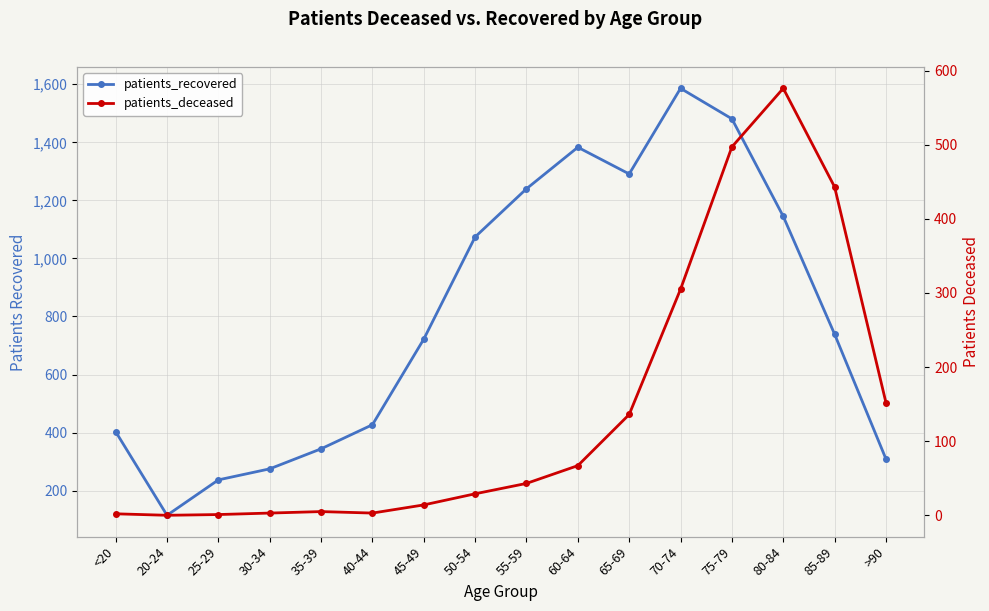

Between 30-34 and 75-79, which is larger?

75-79